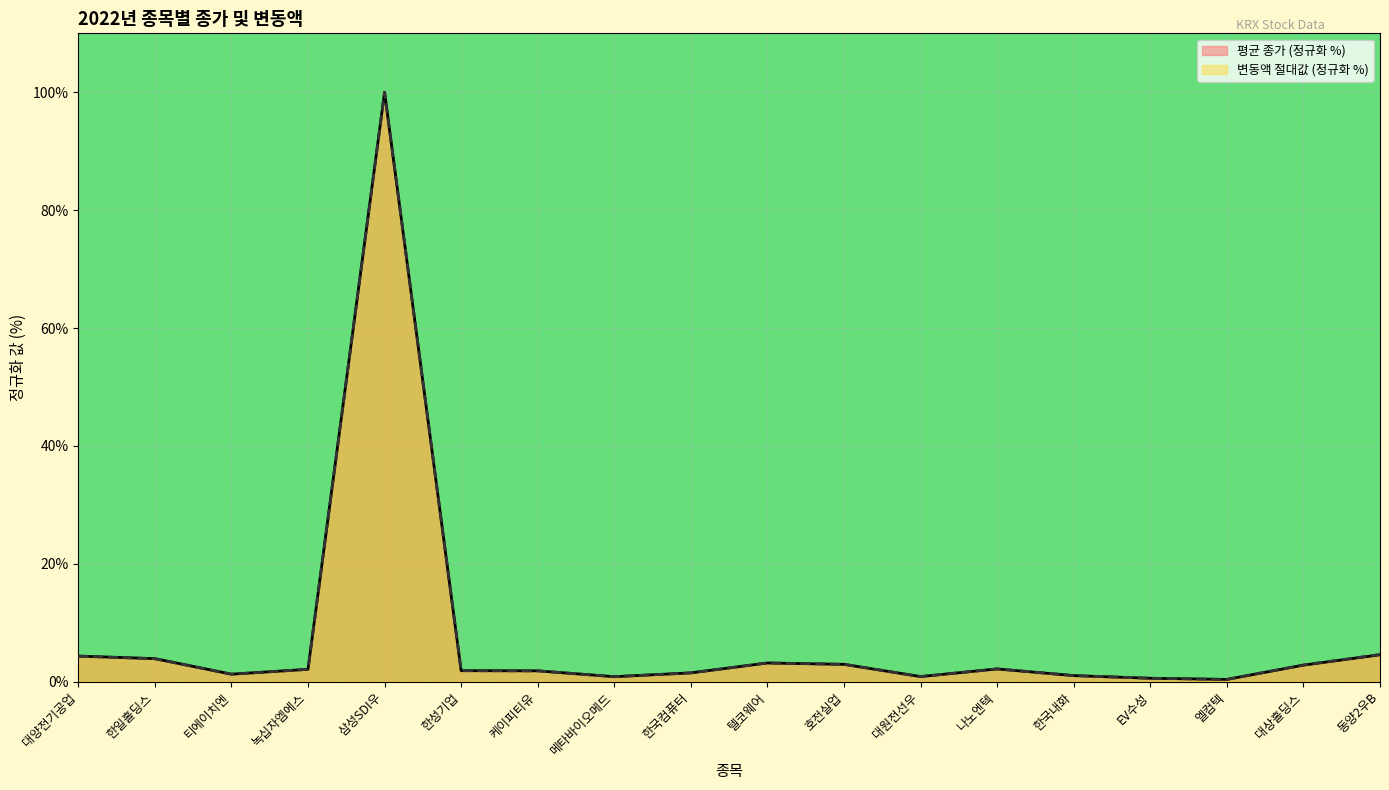

The 평균 변동액 series shows 0.6 at 엘컴텍. True or false?

False